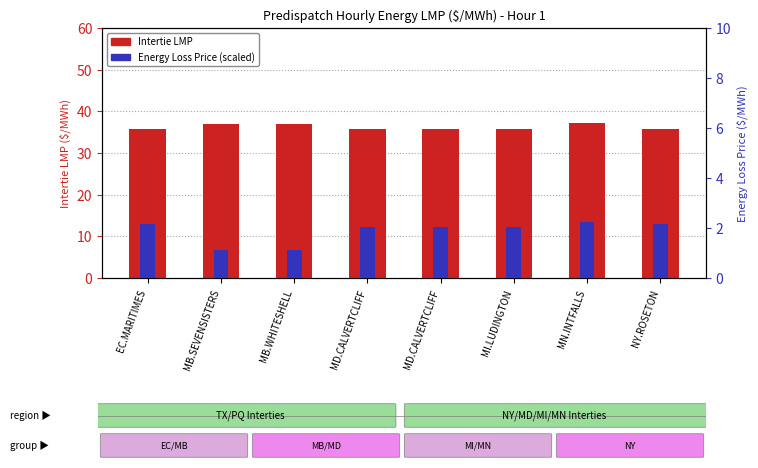

Between MB.WHITESHELL and MD.CALVERTCLIFF, which is larger?

MB.WHITESHELL